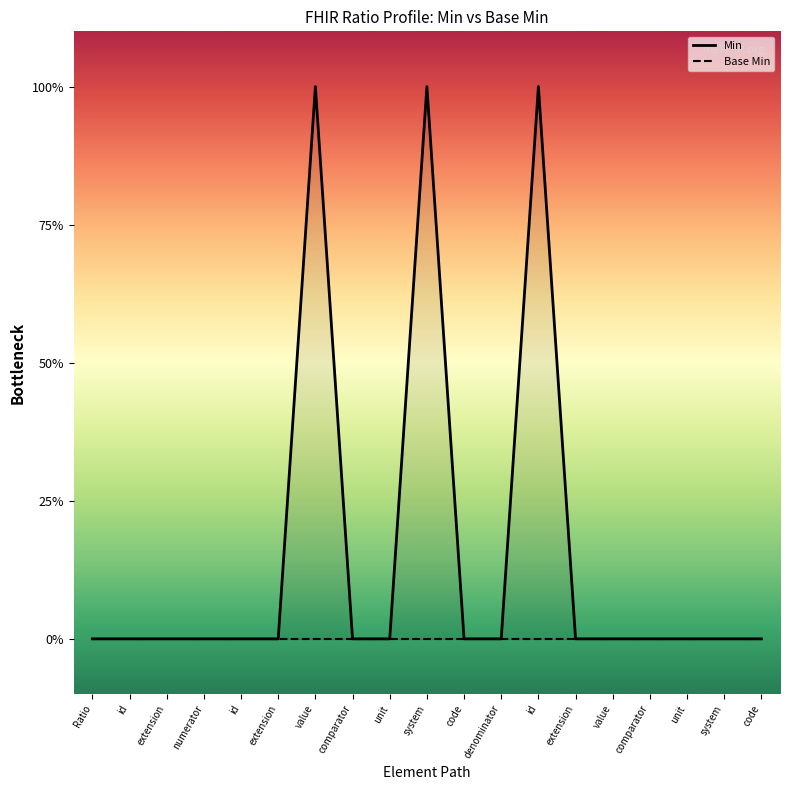

Which category has the lowest value in the Min series?

Ratio